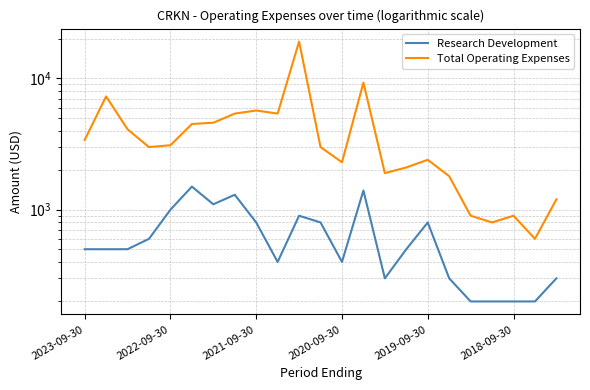

True or false: Research Development and Total Operating Expenses intersect in this chart.

False